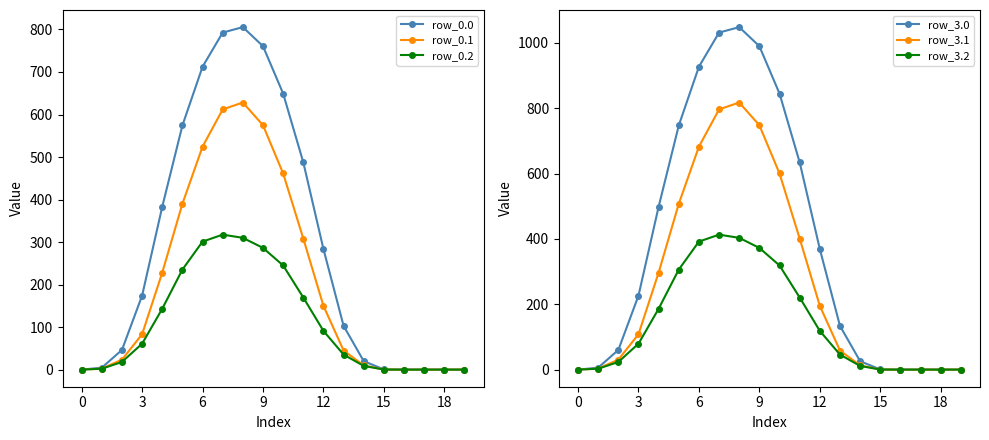

The value of row_0.1 at 9 is 574.7. True or false?

True